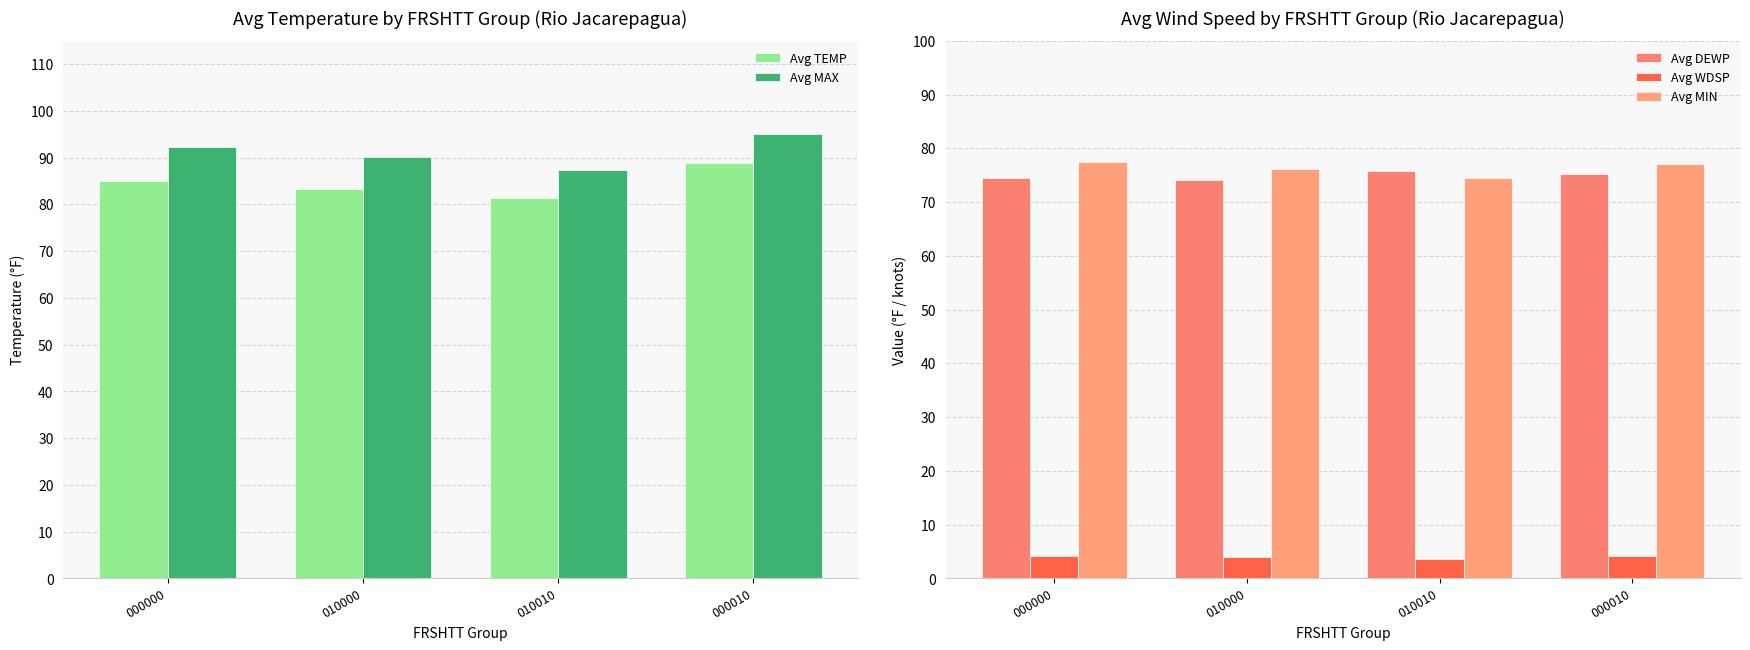

The value of Avg TEMP at 000010 is 134.6. True or false?

False